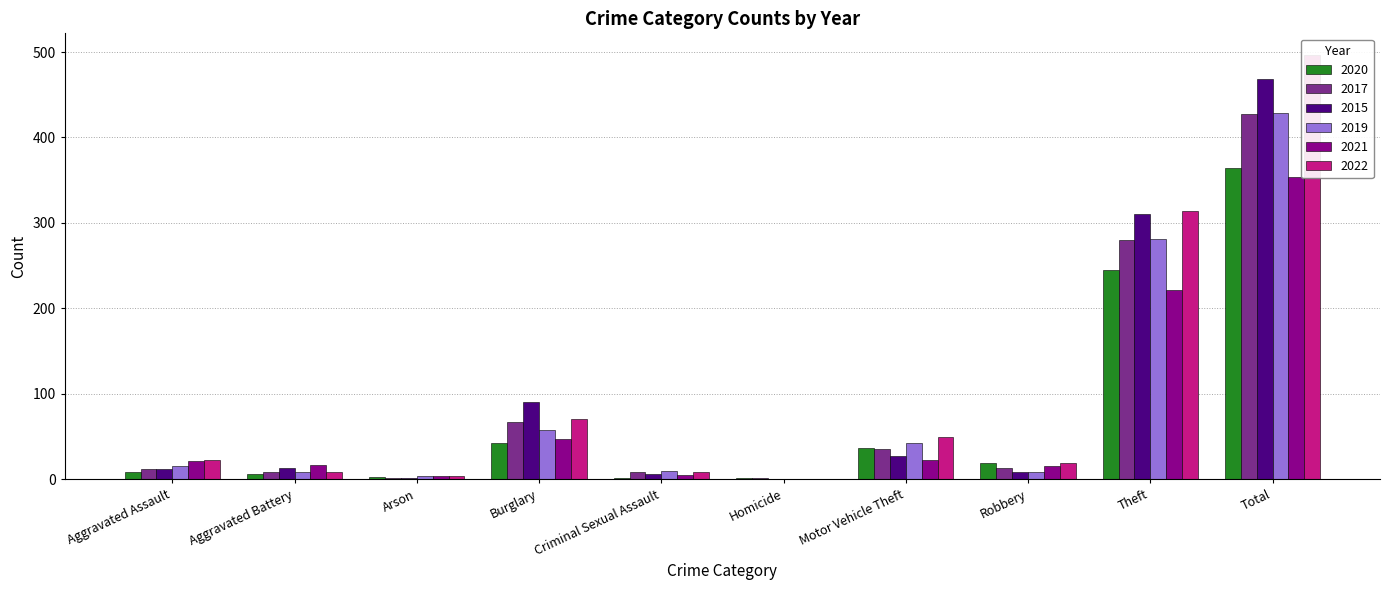

Rank the categories by 2020 value from lowest to highest.

Homicide, Criminal Sexual Assault, Arson, Aggravated Battery, Aggravated Assault, Robbery, Motor Vehicle Theft, Burglary, Theft, Total